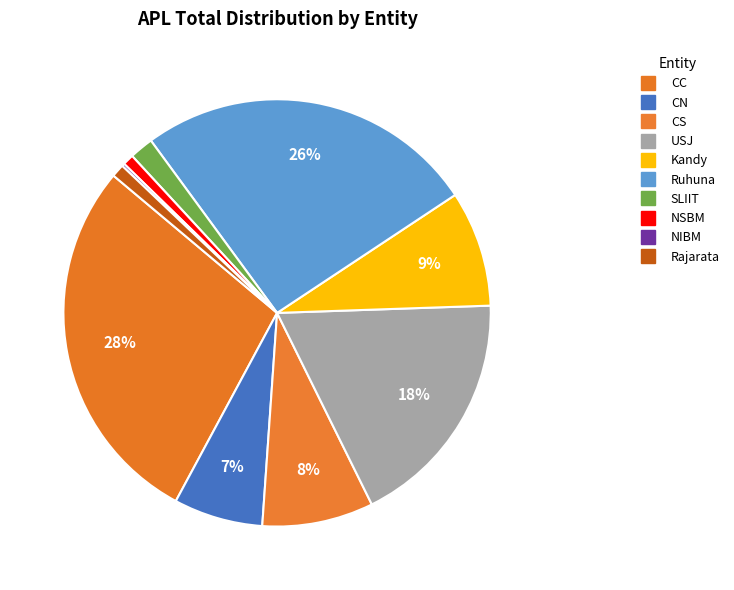

What percentage is the Rajarata slice, to the nearest percent?

1%